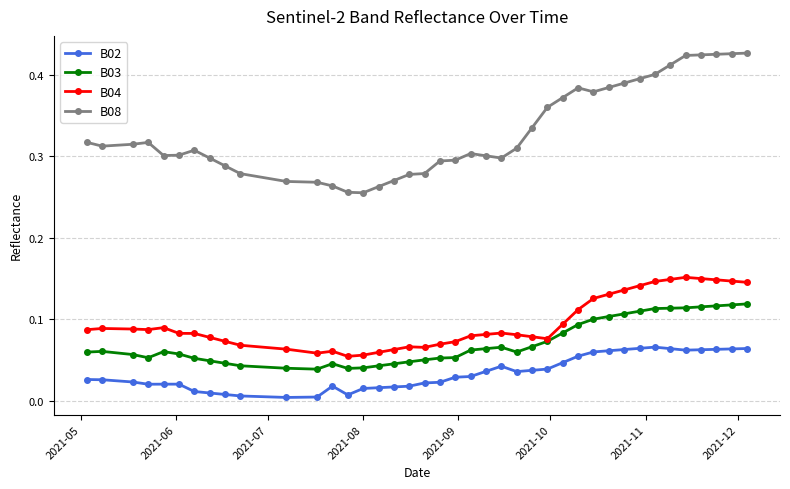

Which series has the largest total across all categories?

B08